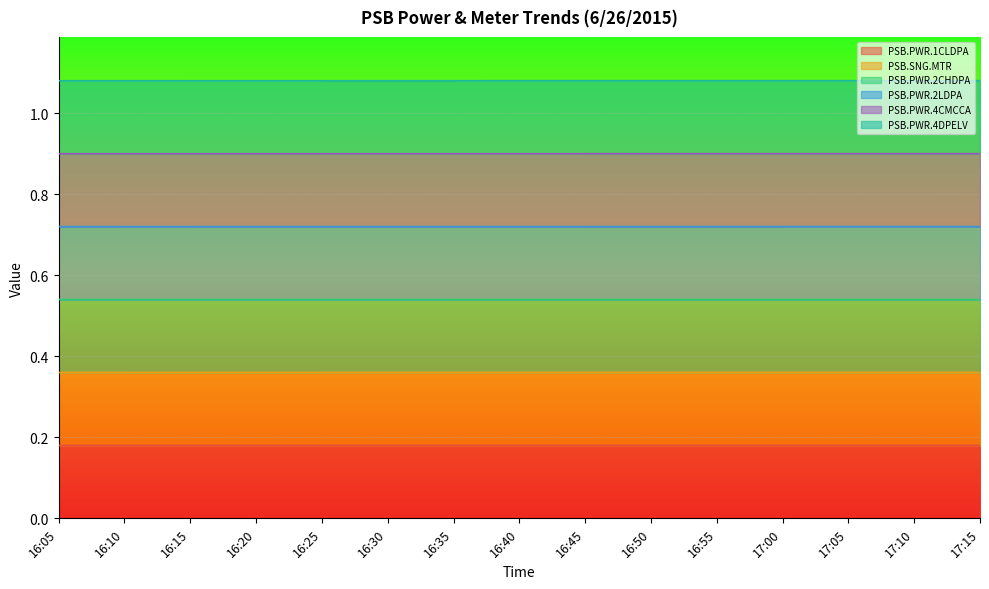

What is the average value of the PSB.SNG.MTR series?

0.4